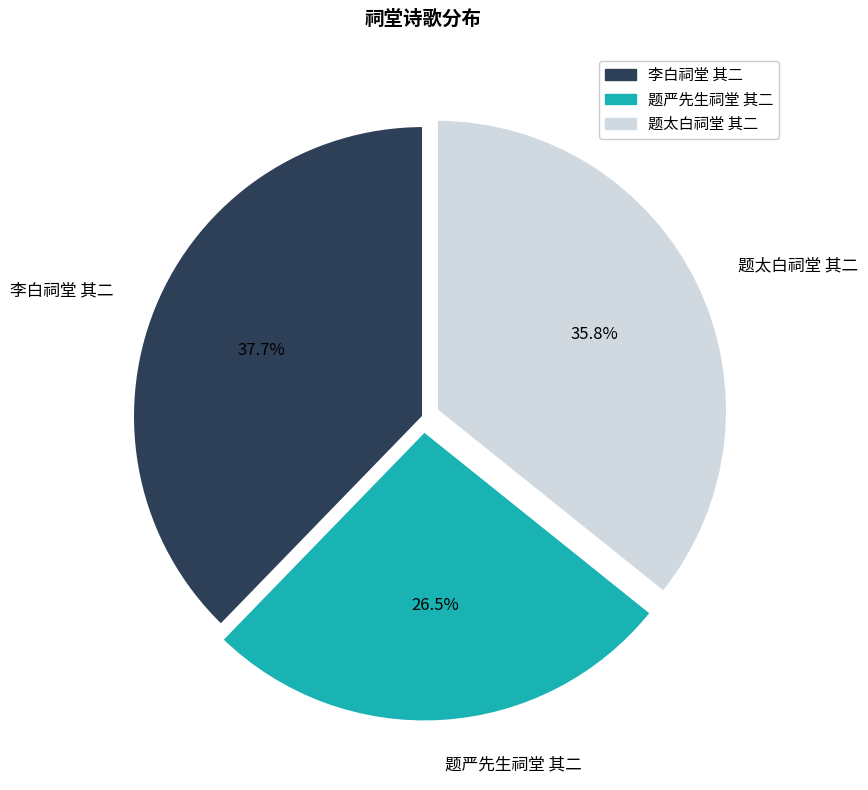

Is it true that 李白祠堂 其二 is 49% of the pie?

False